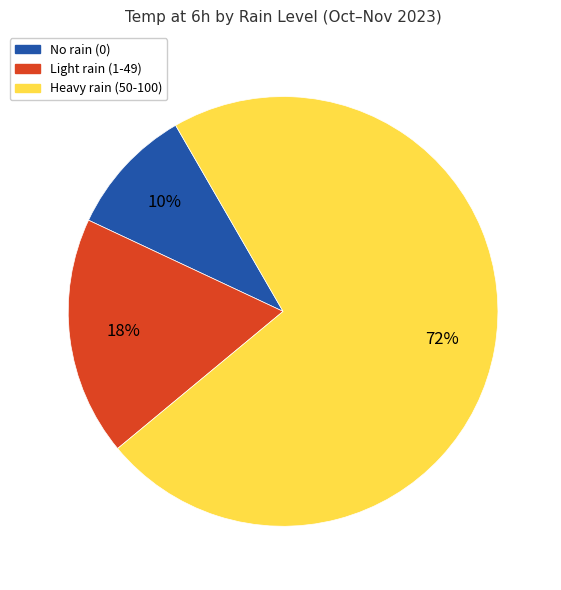

Is there any slice that represents more than half of the pie?

Yes